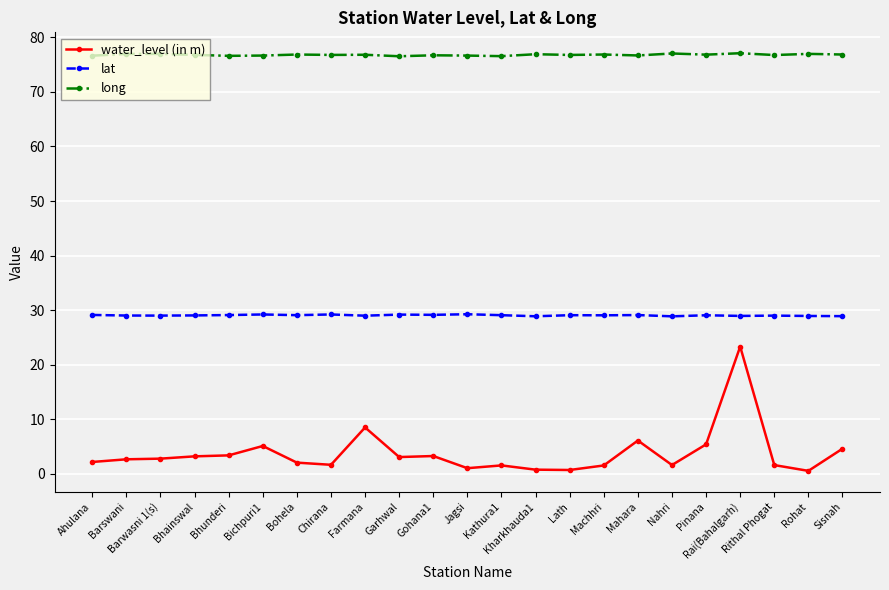

Which category has the highest value in the water_level (in m) series?

Rai(Bahalgarh)